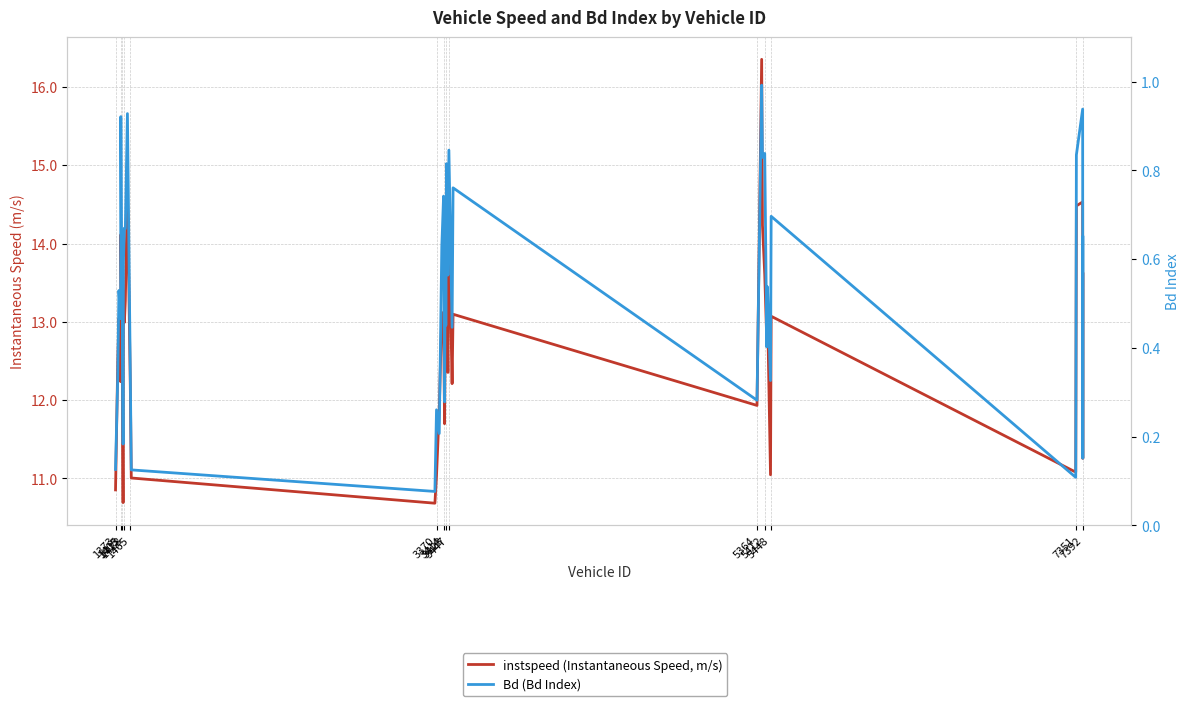

In instspeed (Instantaneous Speed, m/s), how many points are higher than both neighbors (excluding endpoints)?

14